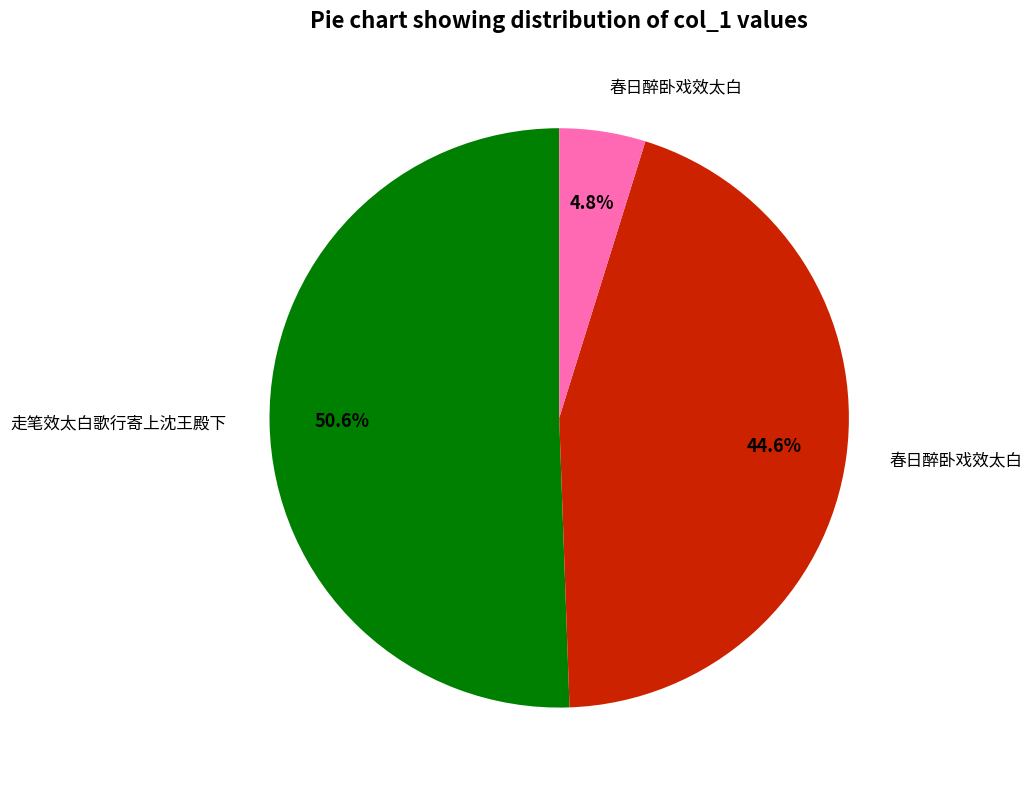

Does any single category account for the majority?

Yes